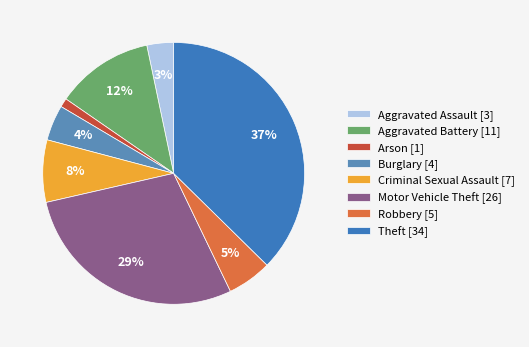

How many slices are in this pie chart?

8